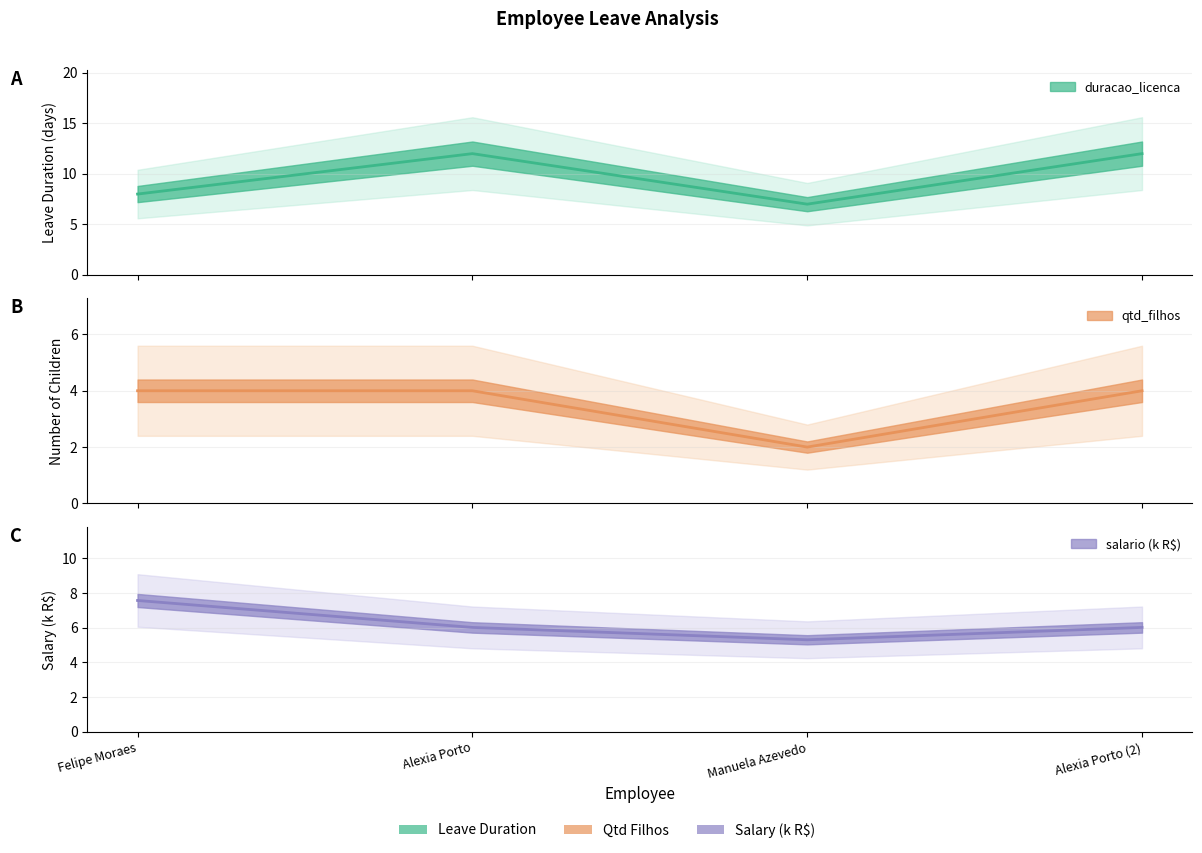

What is the maximum value for salario_scaled?

7.6